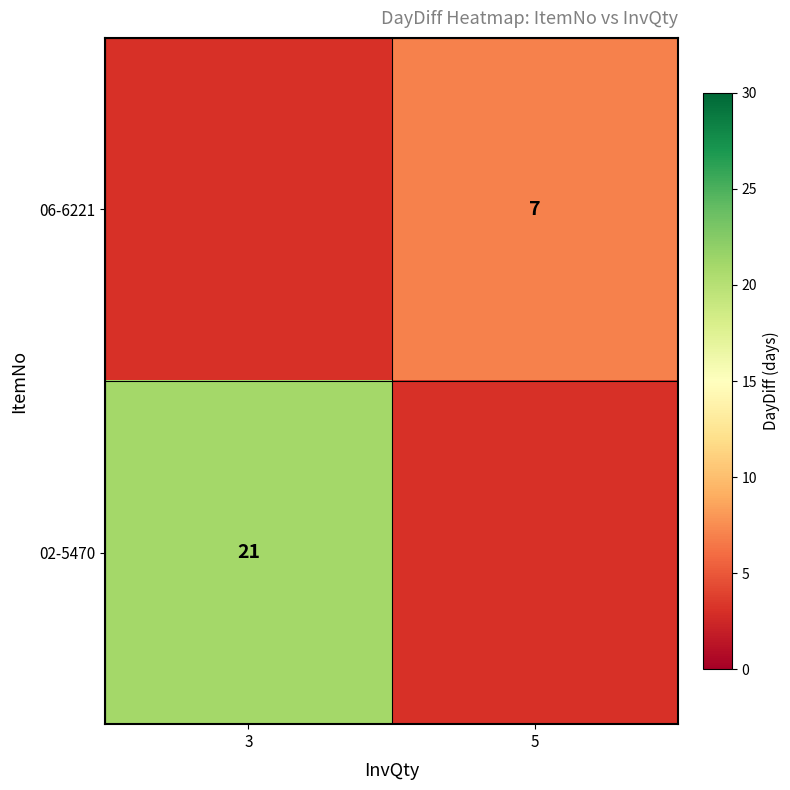

The 06-6221 series shows 7 at 5. True or false?

True